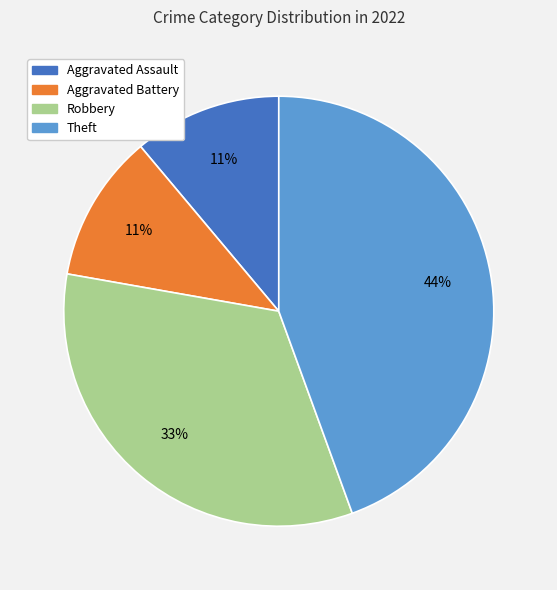

What is the largest slice in the pie chart?

Theft